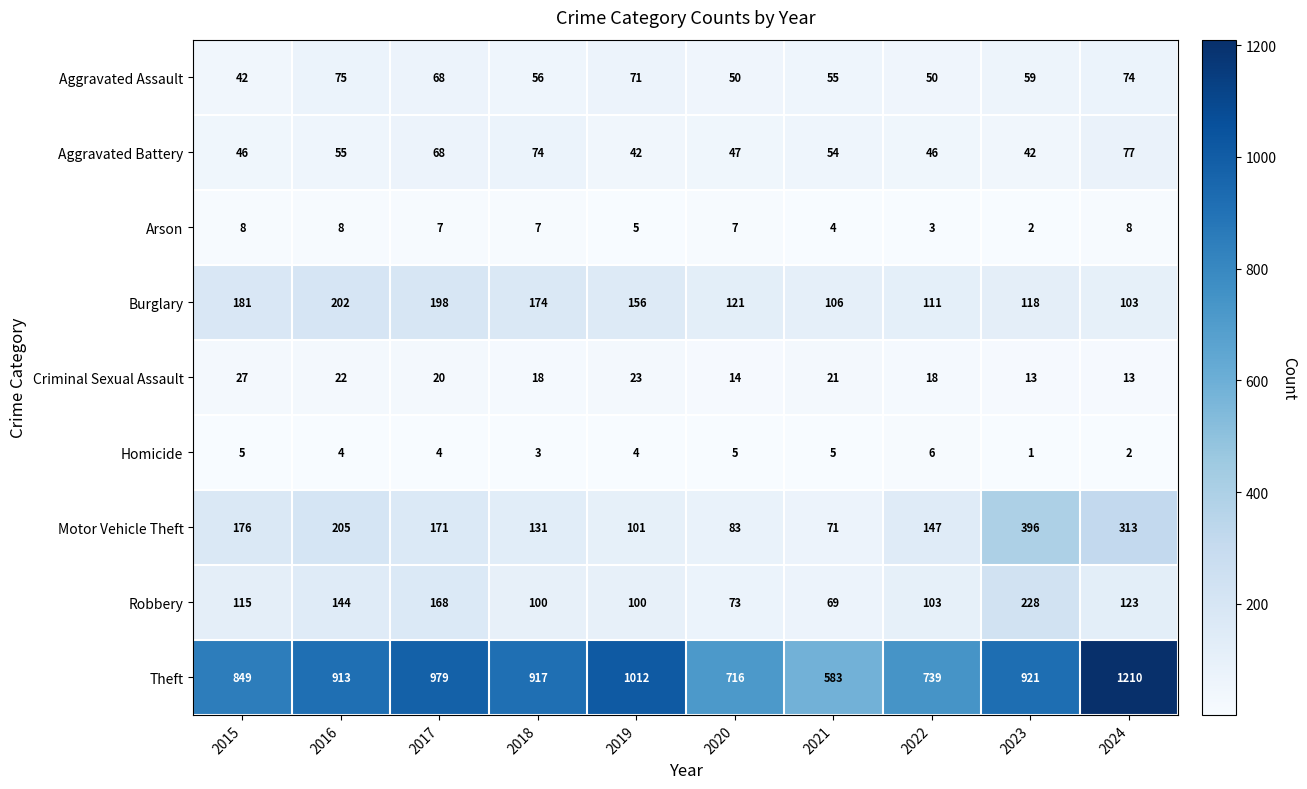

At 2016, list the series in order from smallest to largest.

Homicide, Arson, Criminal Sexual Assault, Aggravated Battery, Aggravated Assault, Robbery, Burglary, Motor Vehicle Theft, Theft